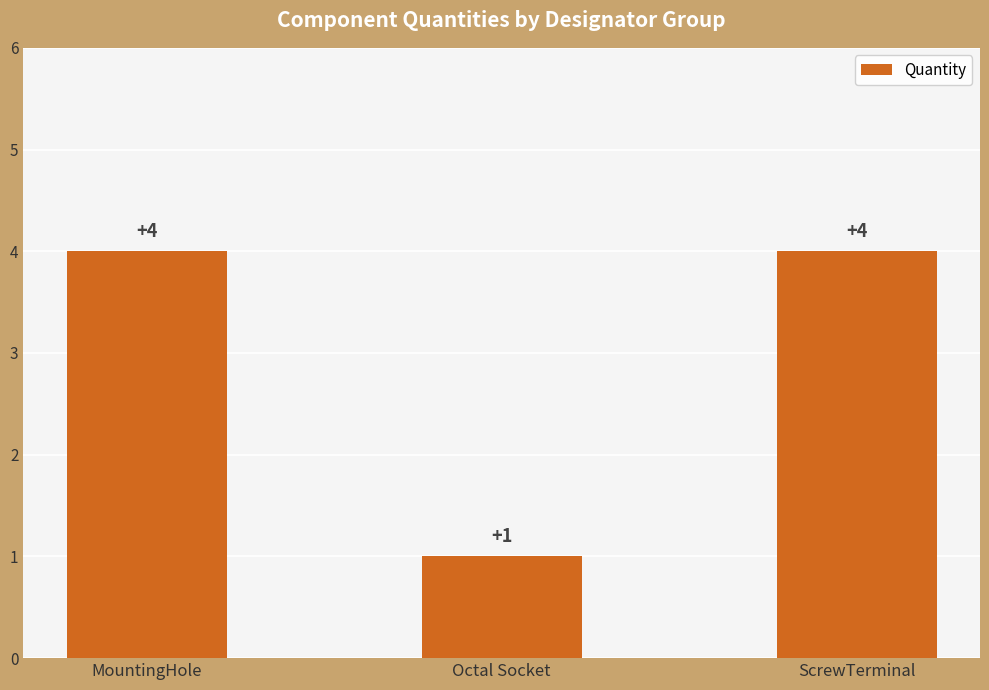

The chart shows a value of 7 at MountingHole. True or false?

False